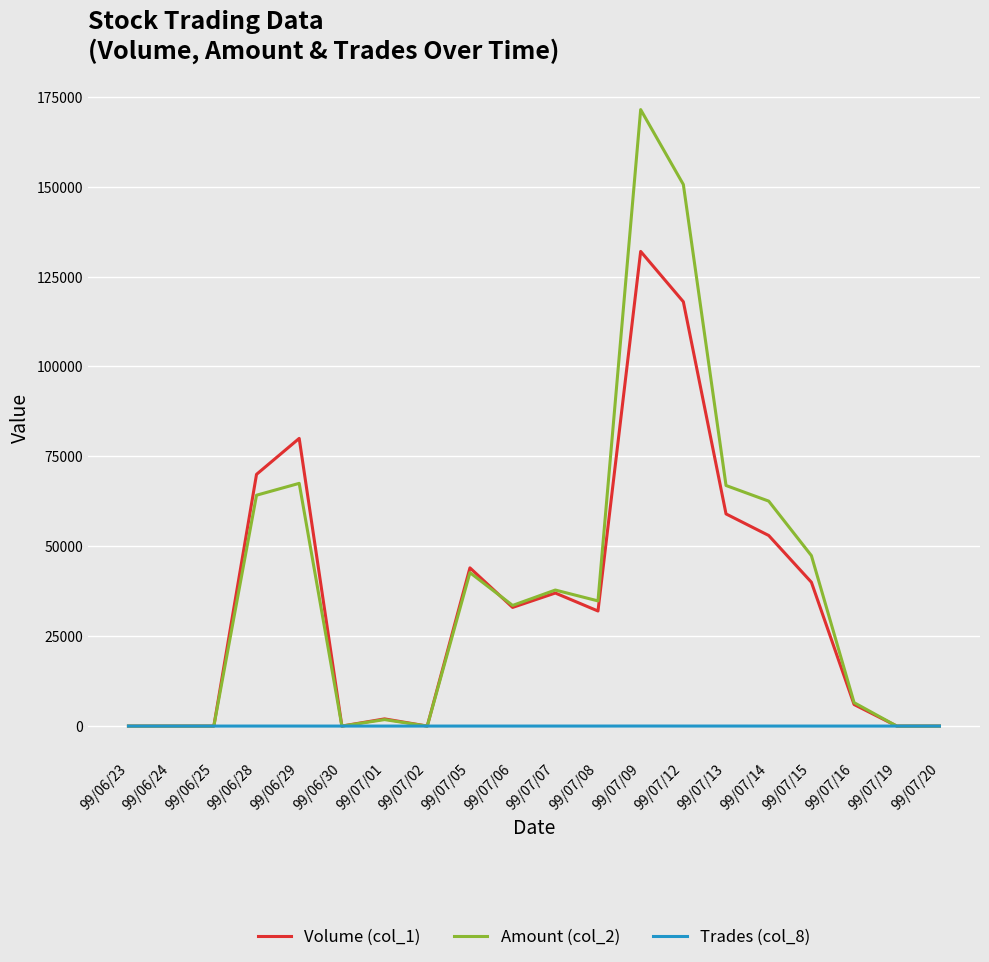

What is the greatest value displayed?

171430